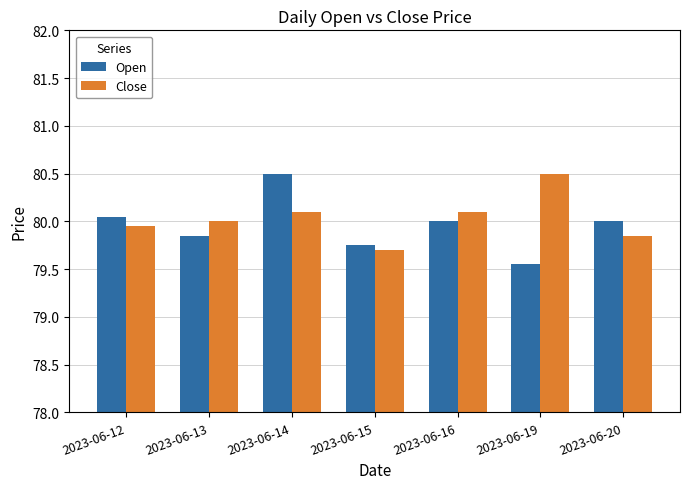

True or false: Open has a value of 120.5 at 2023-06-15.

False